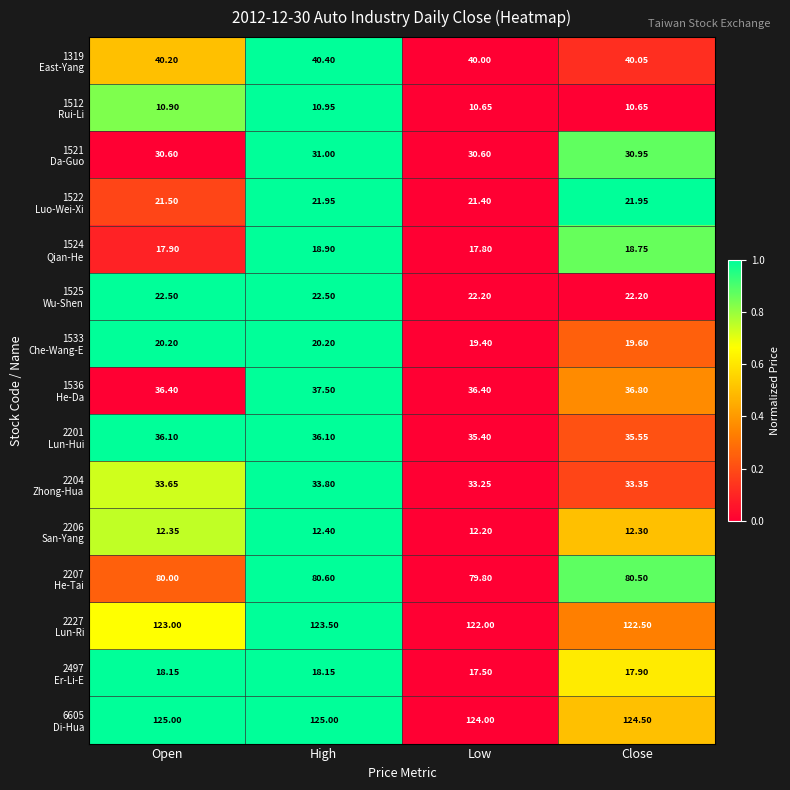

At which category is the sum across all series the highest?

High